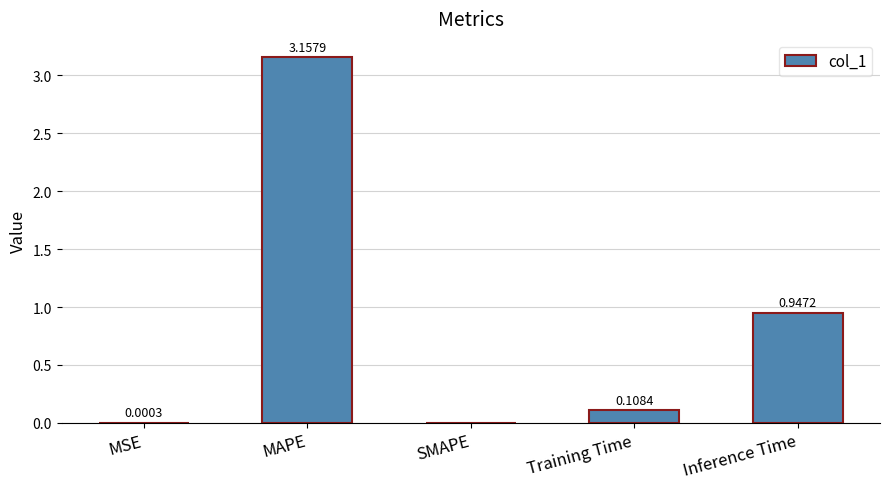

What is the sum of all values?

4.2